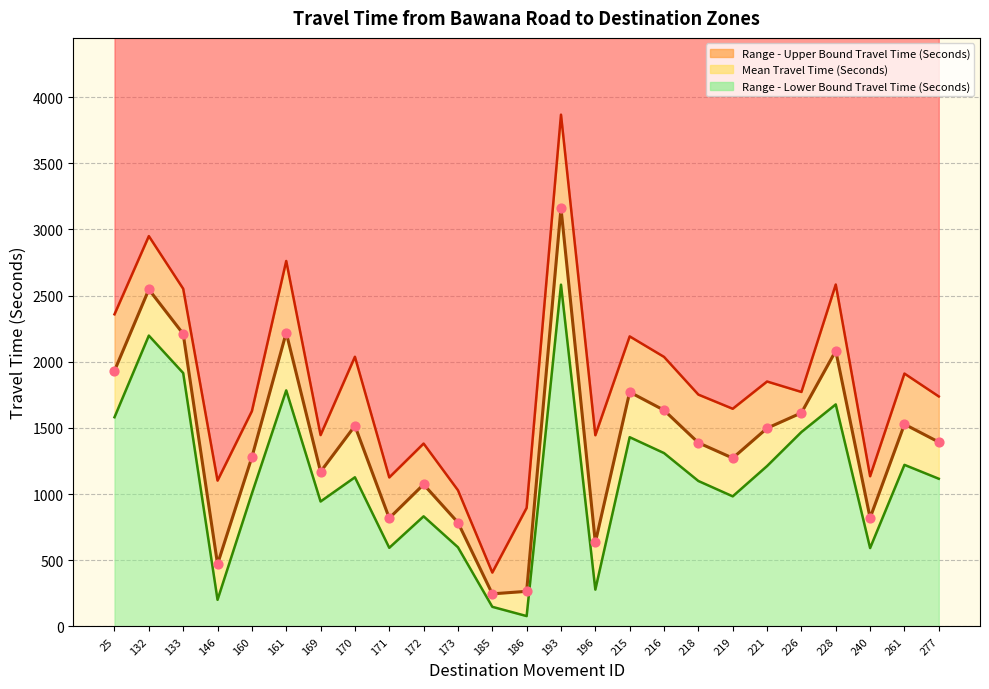

What is the total value across all series at 228?

6345